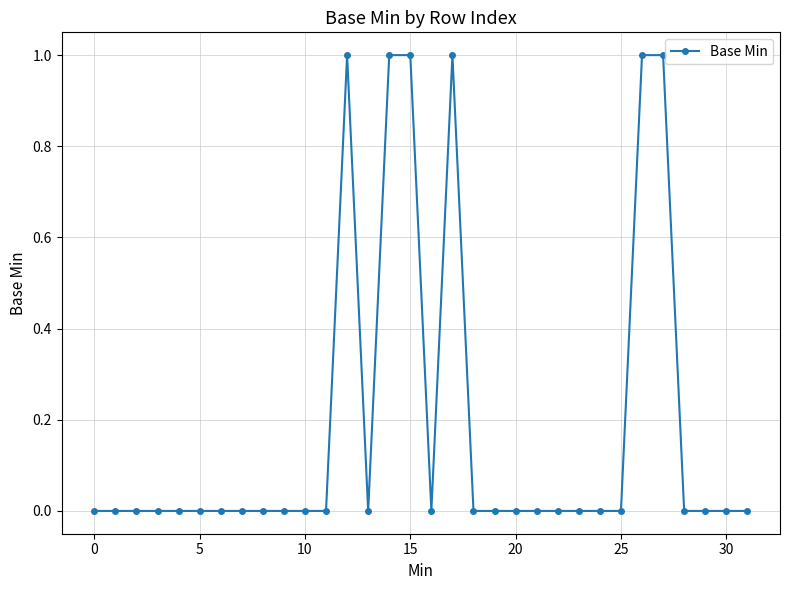

How many categories are shown in the chart?

32